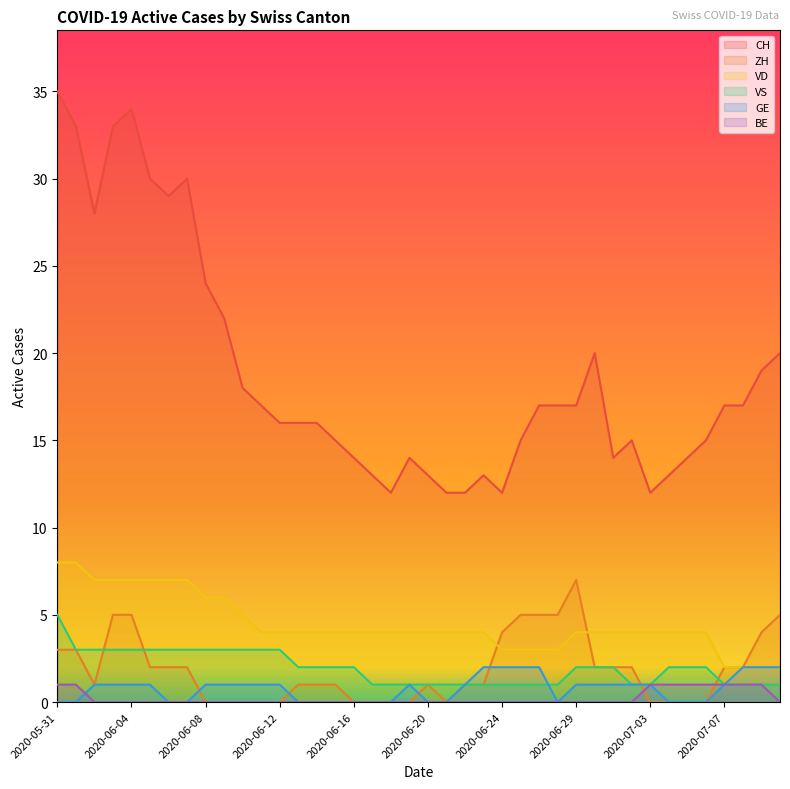

At which label does CH reach its peak?

2020-05-31